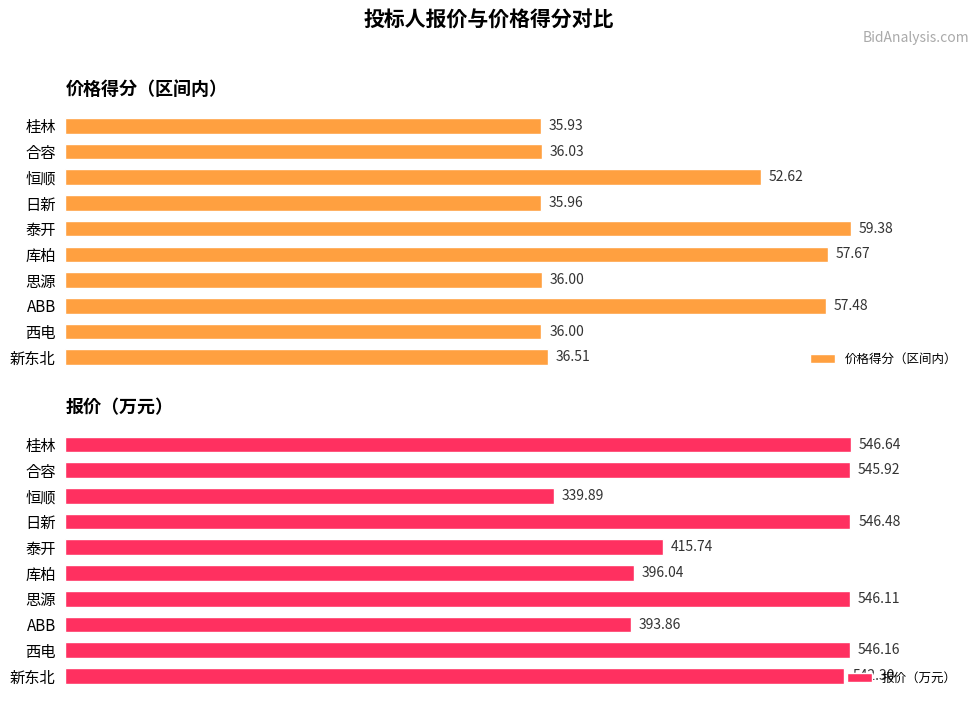

Count the number of data series in this chart.

2